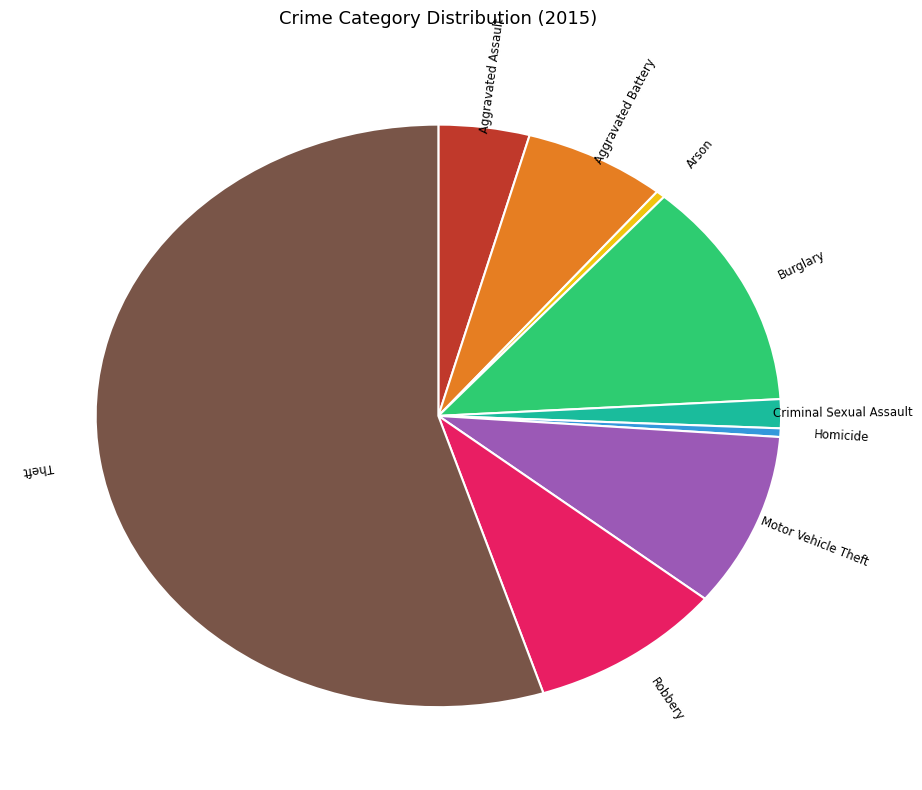

What is the largest slice in the pie chart?

Theft